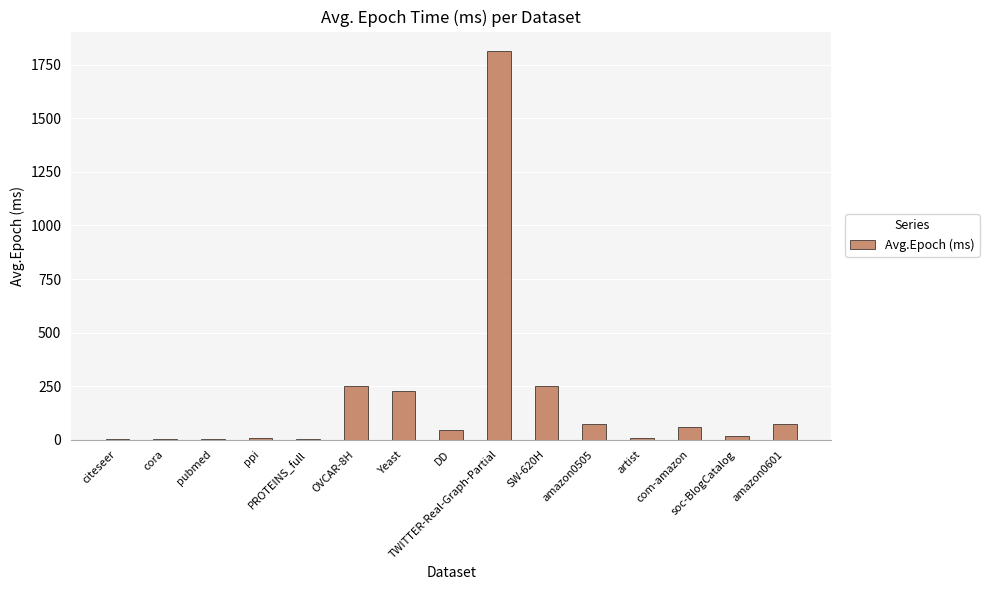

What is the sum of all values?

2841.2